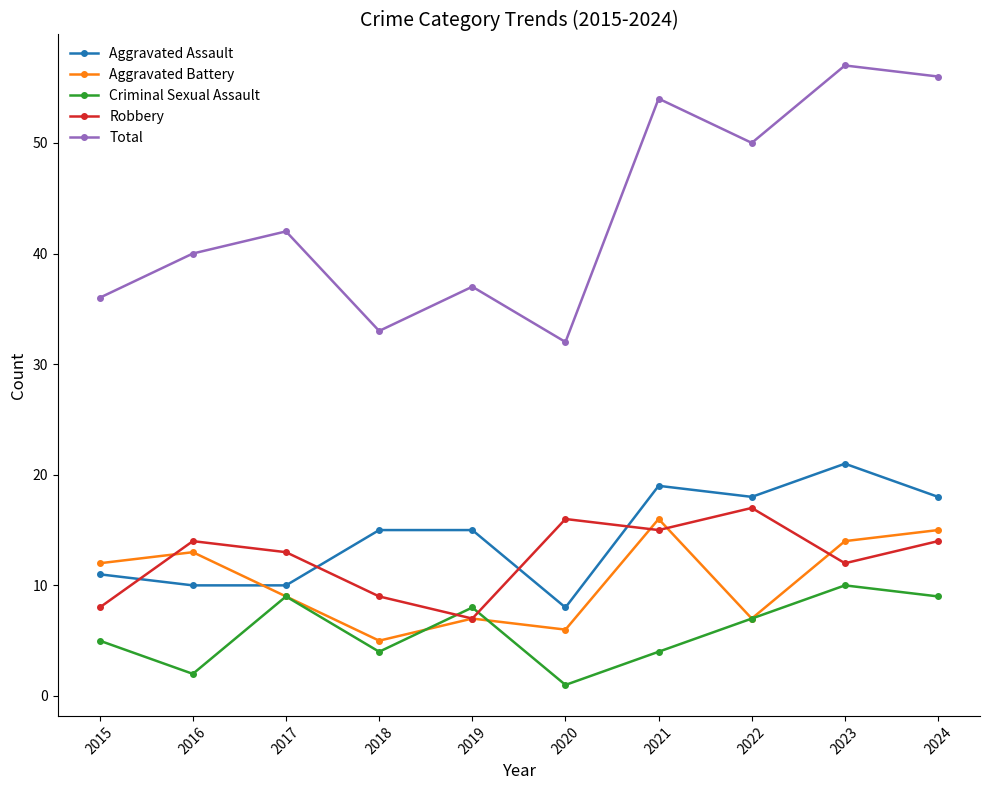

What is the difference between the maximum and minimum values in the Aggravated Assault series?

13